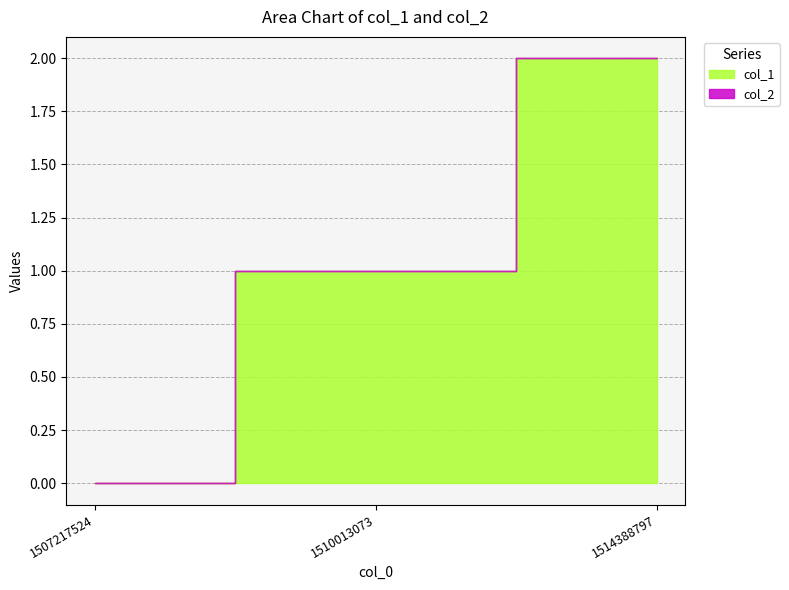

At how many categories does at least one series exceed 0?

2